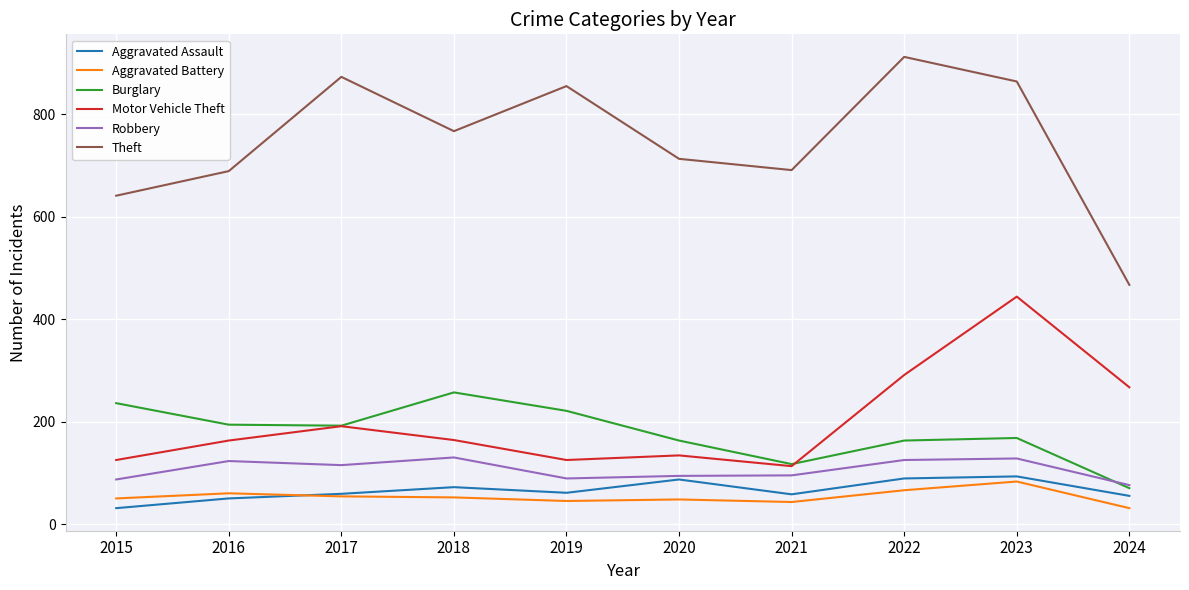

True or false: Burglary and Theft intersect in this chart.

False